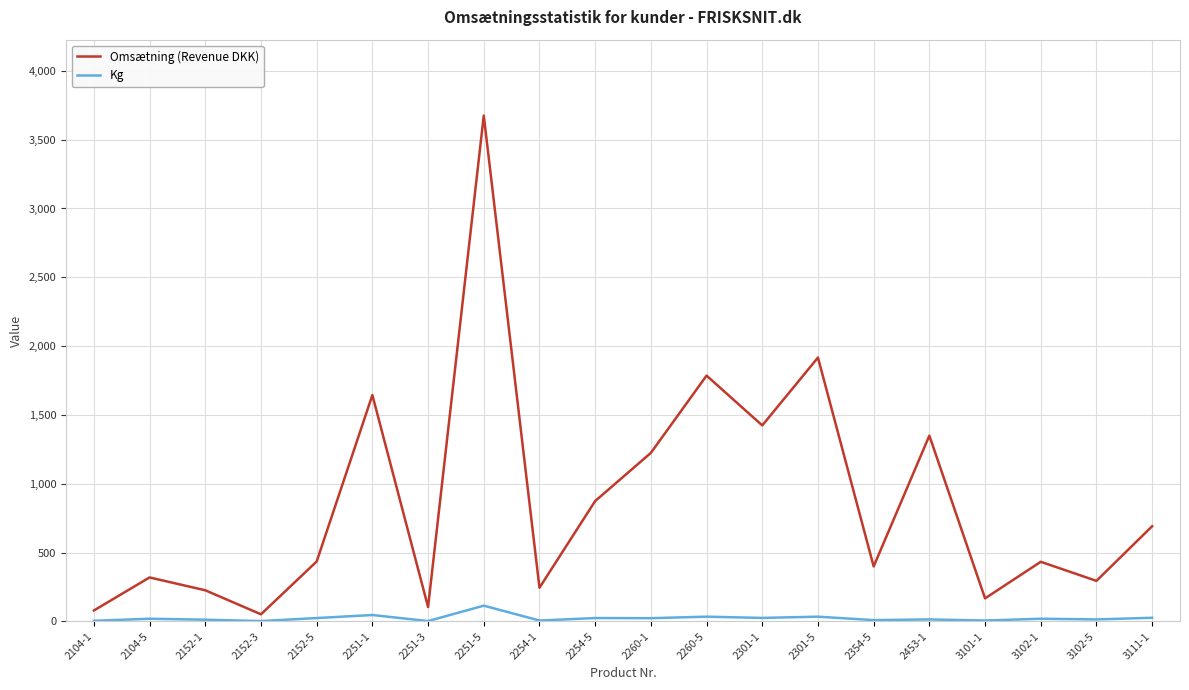

Which series changed the most between 2251-5 and 3101-1?

Omsætning (Revenue DKK)